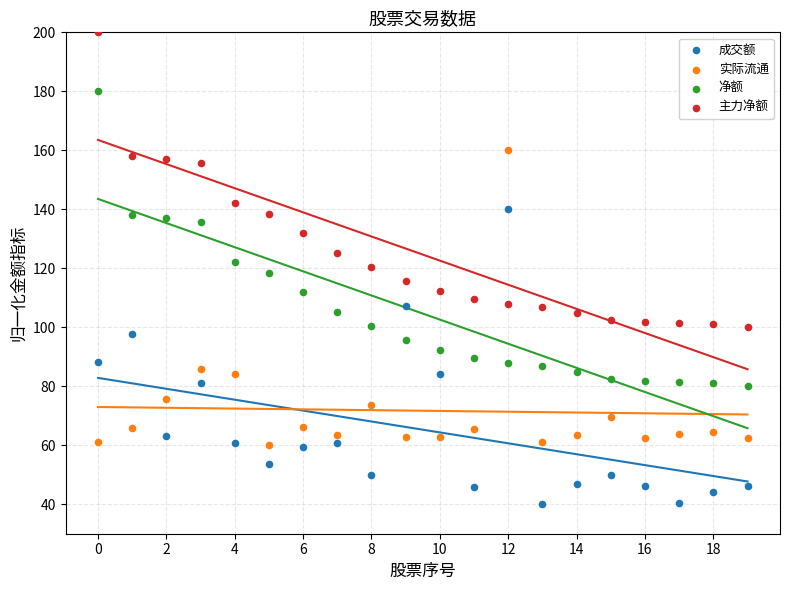

Which series reaches the minimum Y coordinate?

成交额